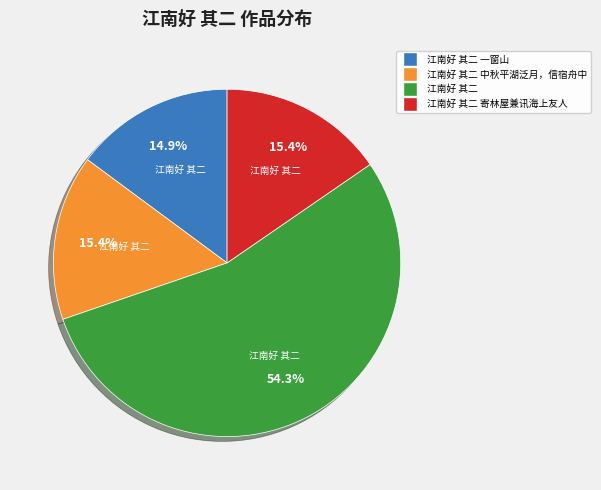

To the nearest percent, what is the difference between the largest and smallest slice percentages?

39%